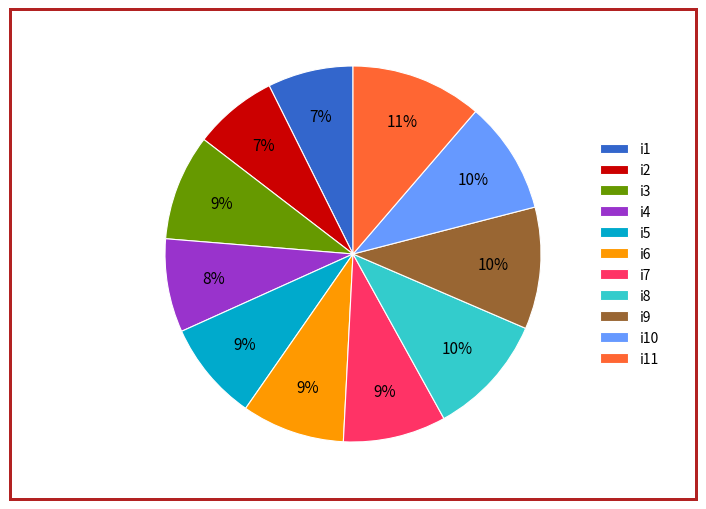

To the nearest percent, what is the combined percentage of i7 and i3?

18%